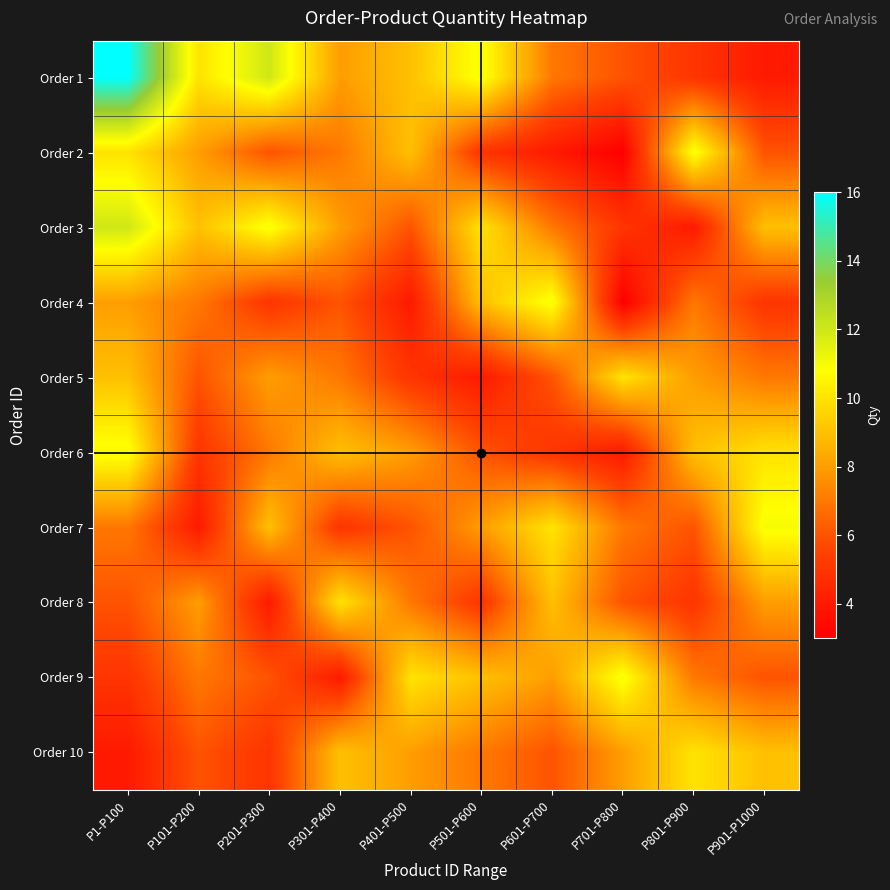

At which category does the chart reach its peak across all series?

P1-P100